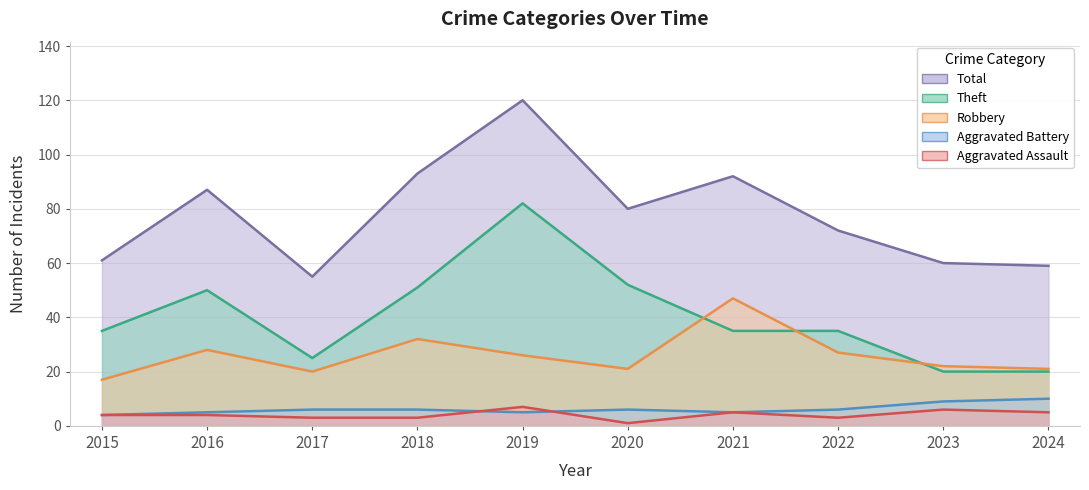

Count the number of categories in the chart.

10